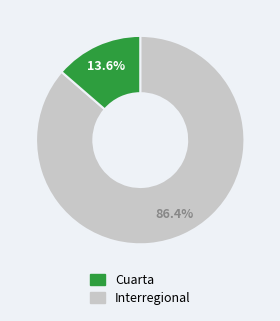

Is there a majority slice in this chart?

Yes